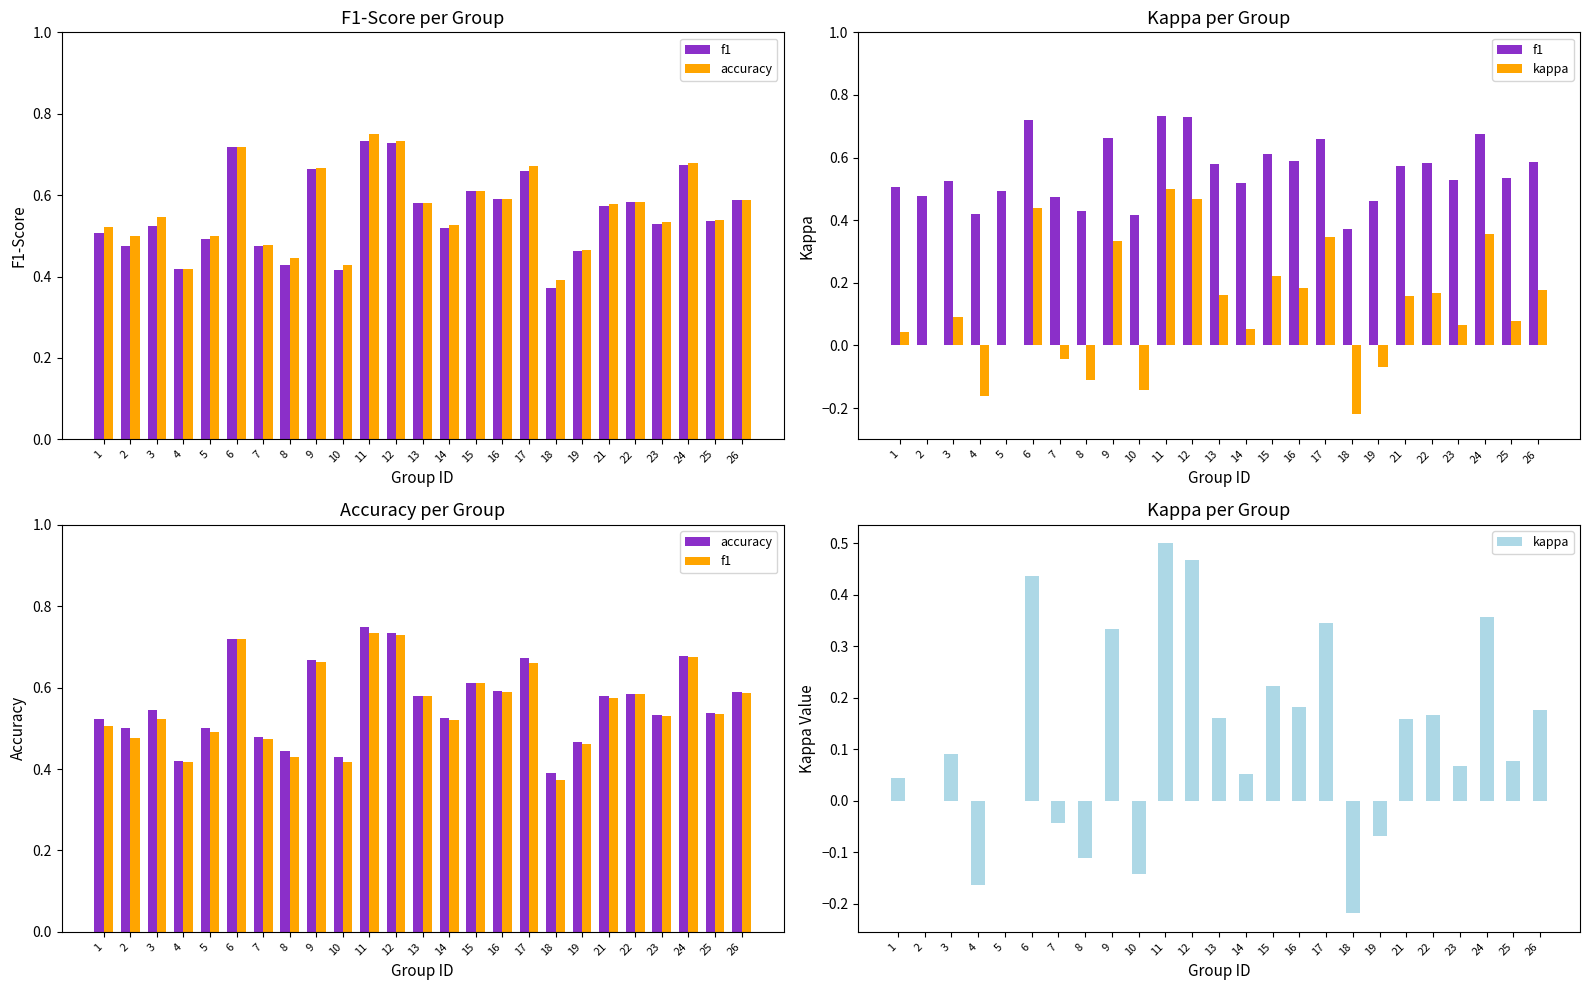

Which series has the largest total across all categories?

accuracy